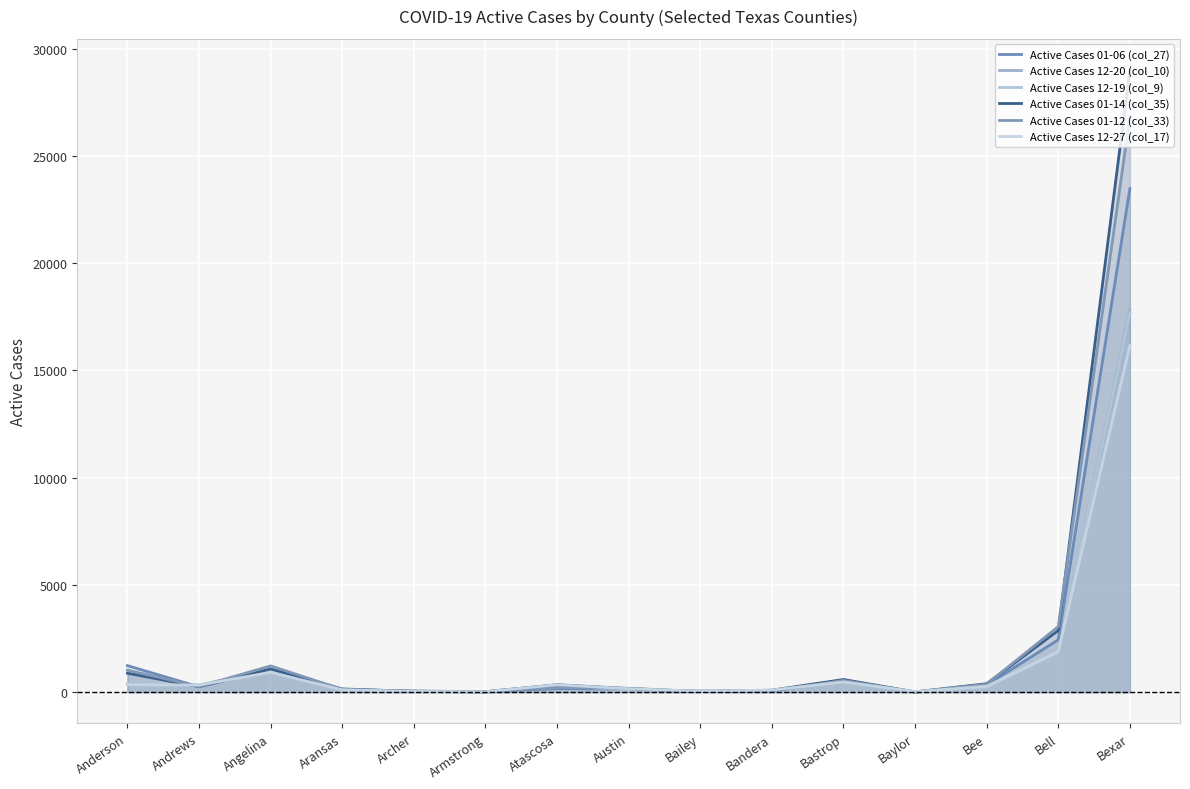

What are all the series names shown in the legend?

Active Cases 01-06 (col_27), Active Cases 12-20 (col_10), Active Cases 12-19 (col_9), Active Cases 01-14 (col_35), Active Cases 01-12 (col_33), Active Cases 12-27 (col_17)